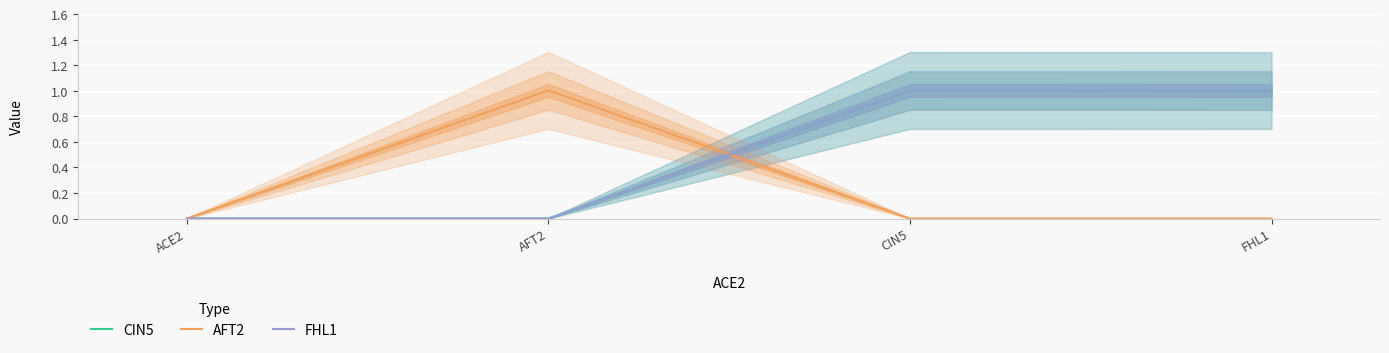

Which series has the largest range (max minus min)?

AFT2